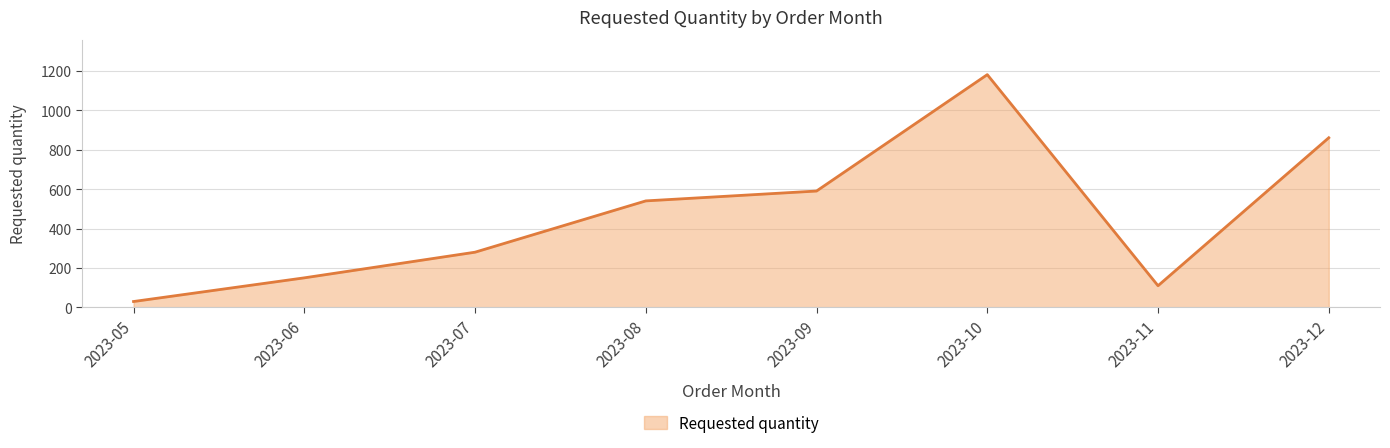

The value at 2023-08 is 540. True or false?

True